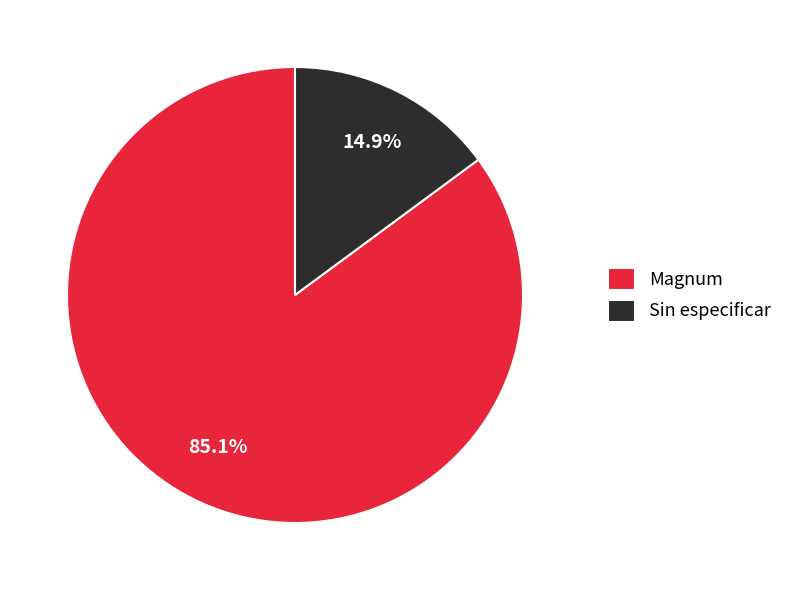

Approximately how many times larger is the value at Magnum compared to Sin especificar?

5.7